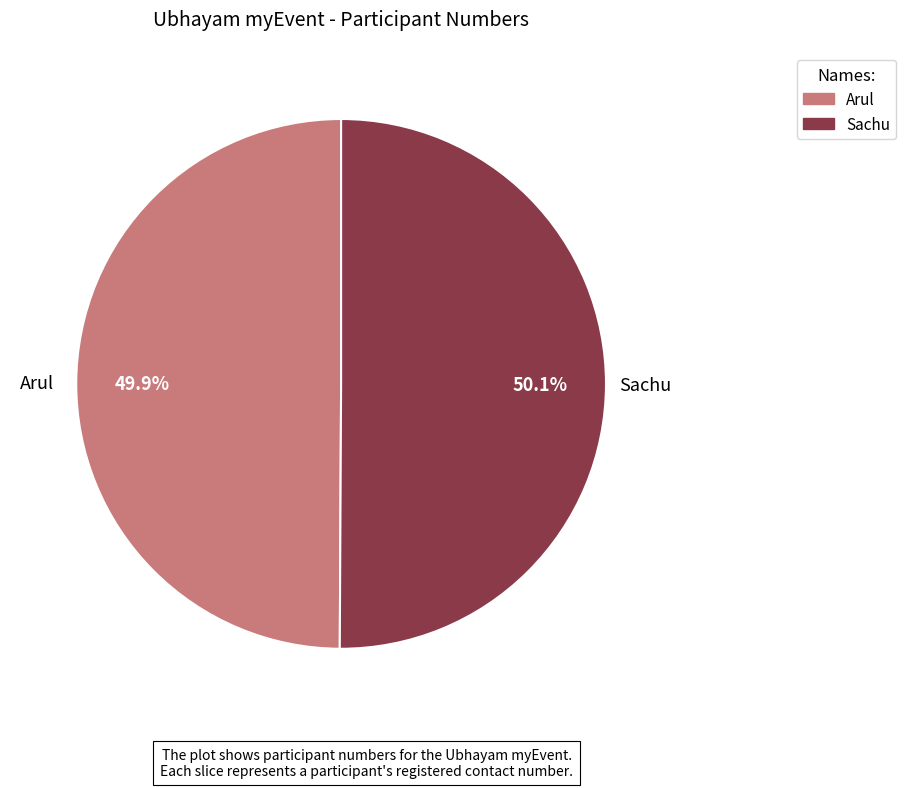

Is it true that Sachu is 50% of the pie?

True